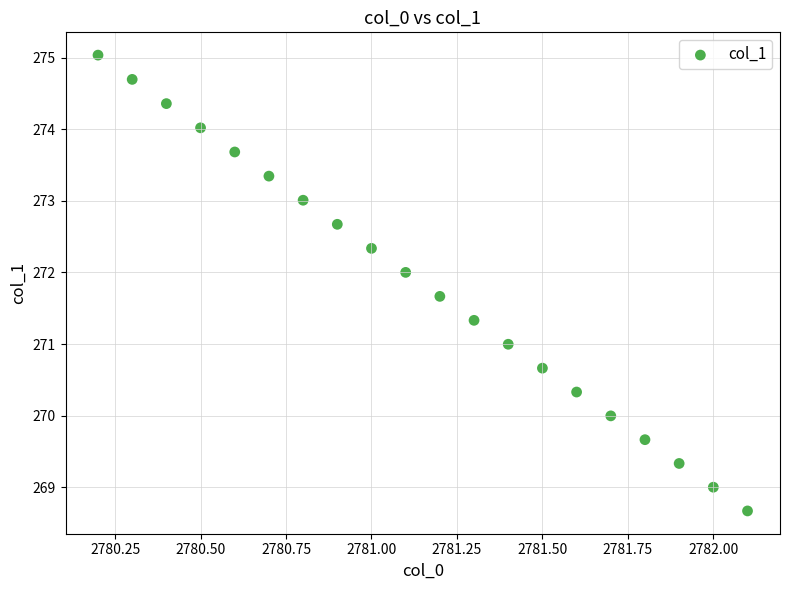

What is the range of X values (max minus min)?

1.9